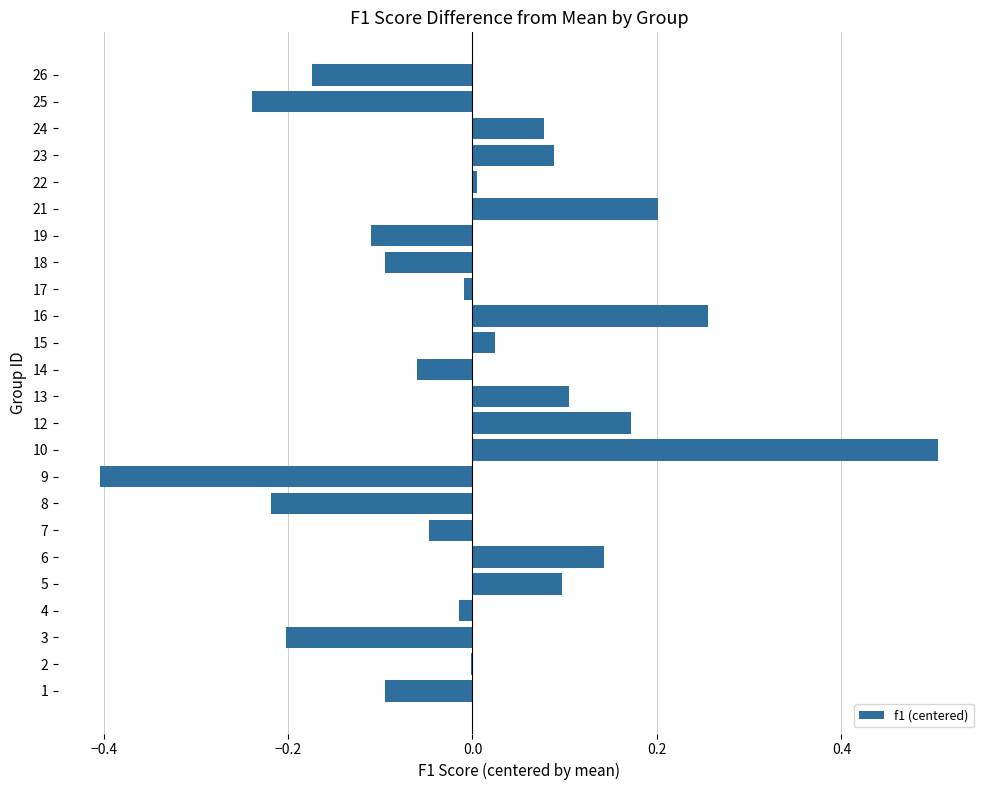

What is the maximum value shown in the chart?

0.5